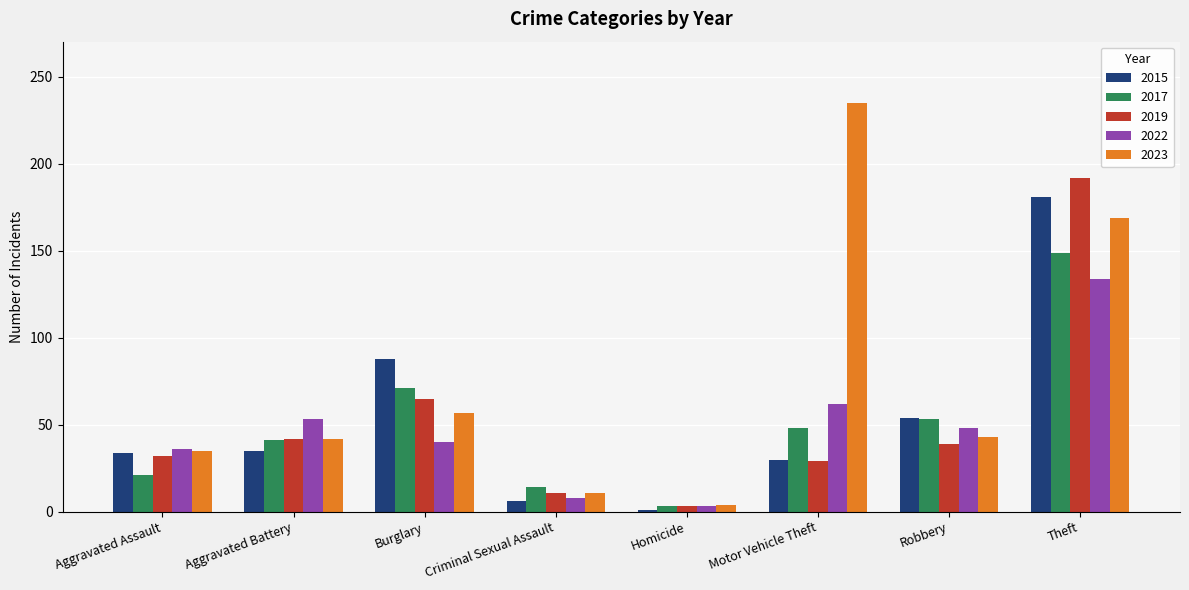

What is the difference between the maximum and minimum values in the 2022 series?

131